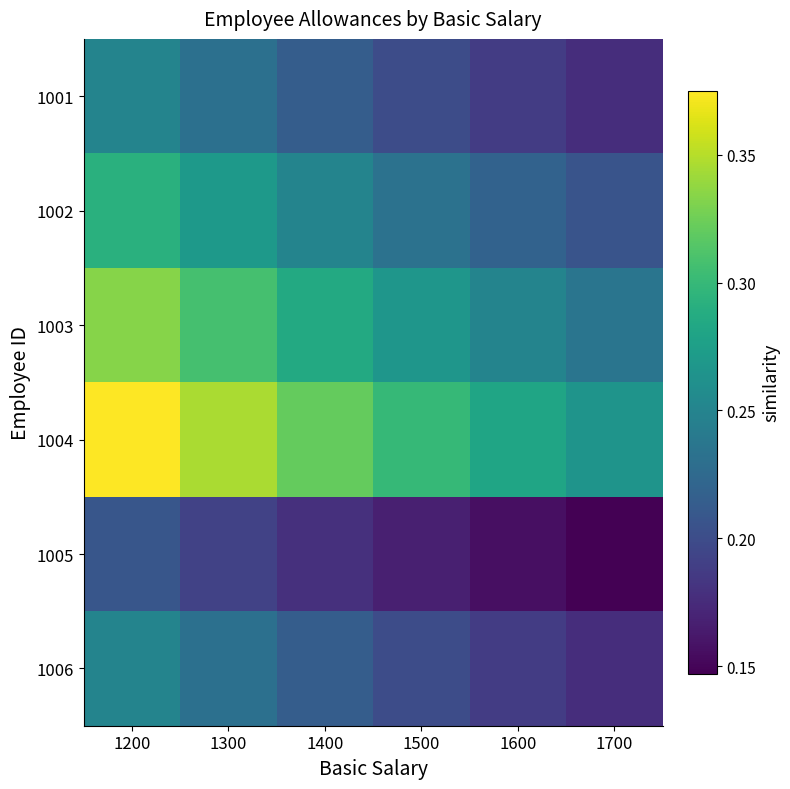

At which category does the chart reach its peak across all series?

1200